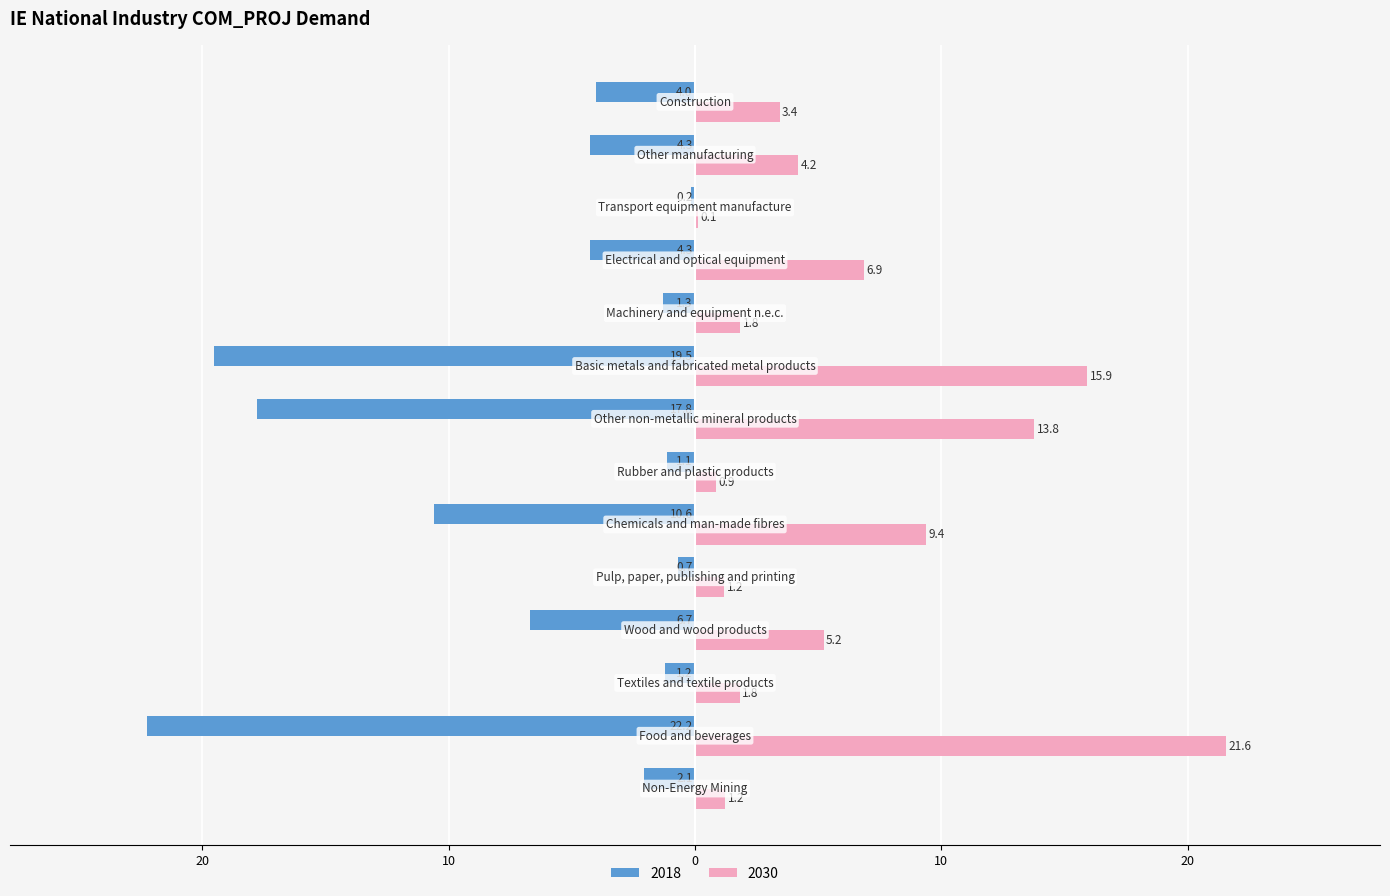

Which series has the widest spread of values?

2018